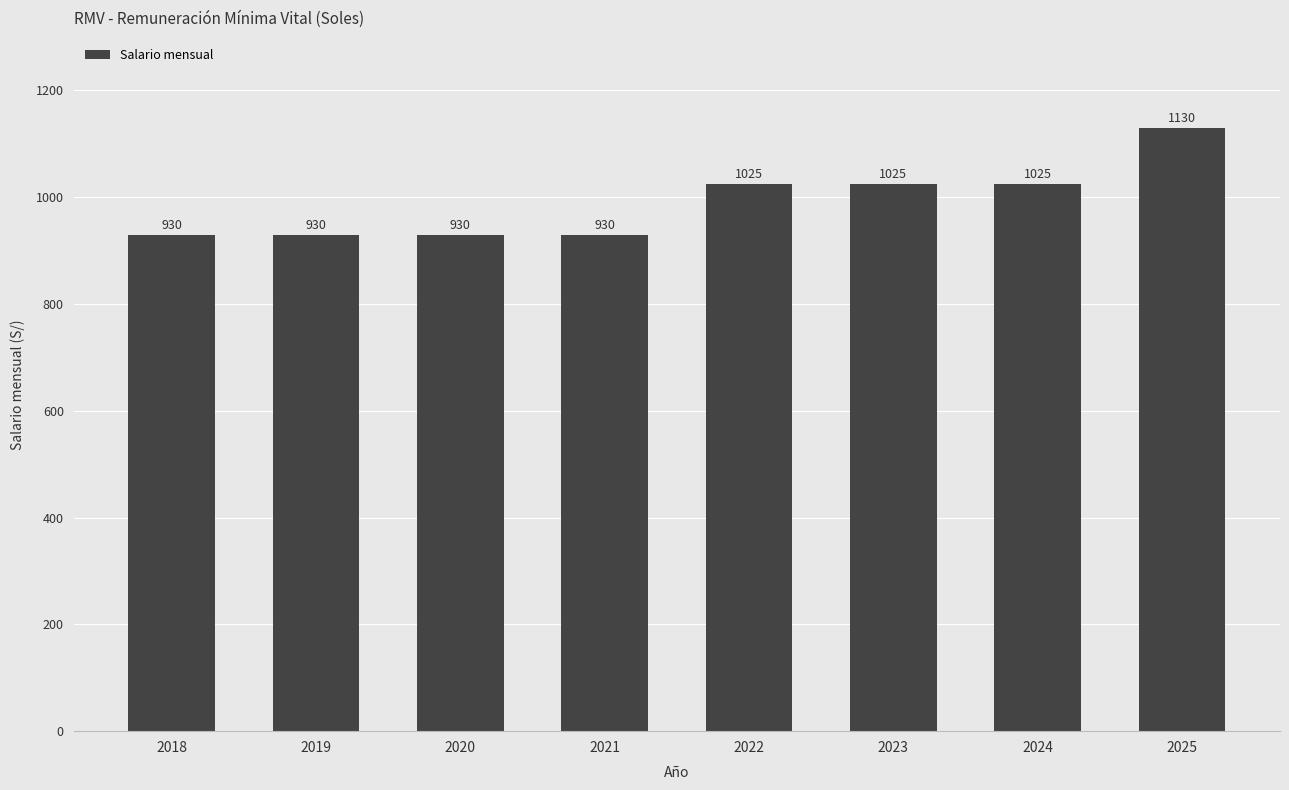

How many values are below 1025?

4